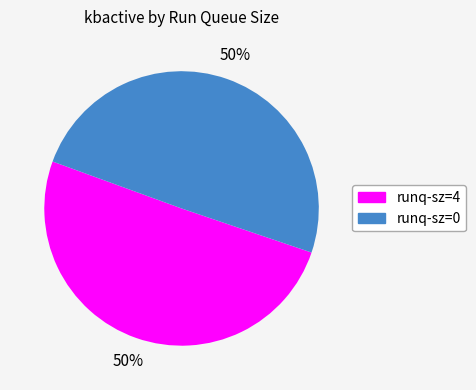

To the nearest percent, what is the average slice percentage?

50%